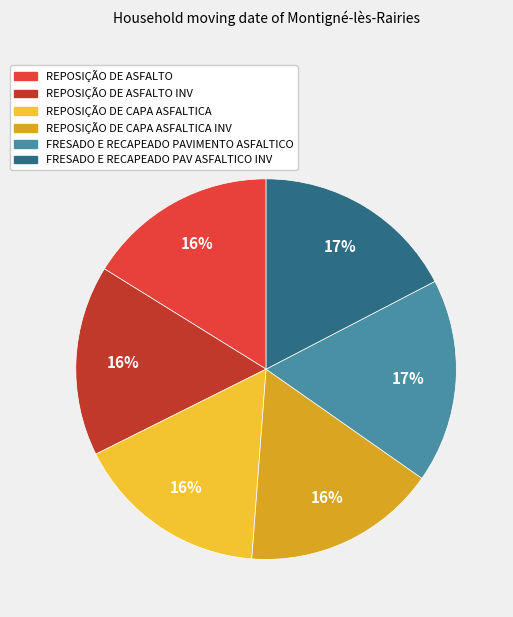

To the nearest percent, what is the average slice percentage?

17%